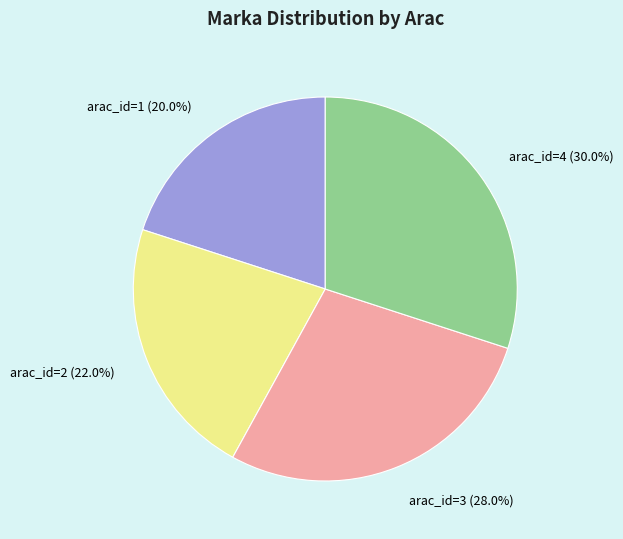

To the nearest percent, what portion does arac_id=3 represent?

28%